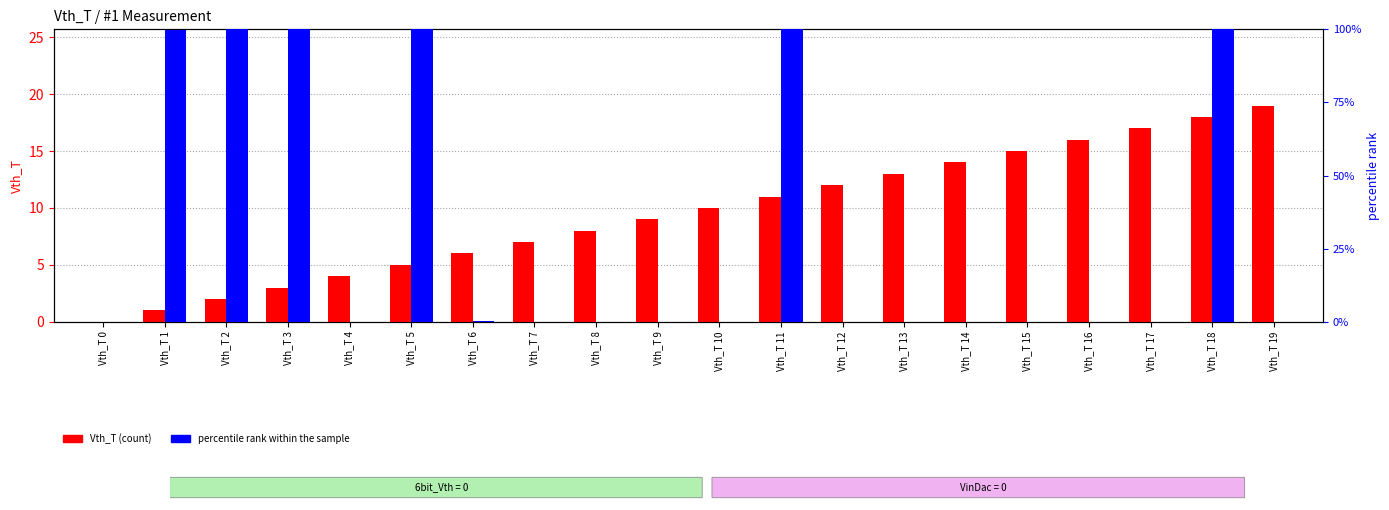

What is the highest value of the percentile rank within the sample series?

100.0